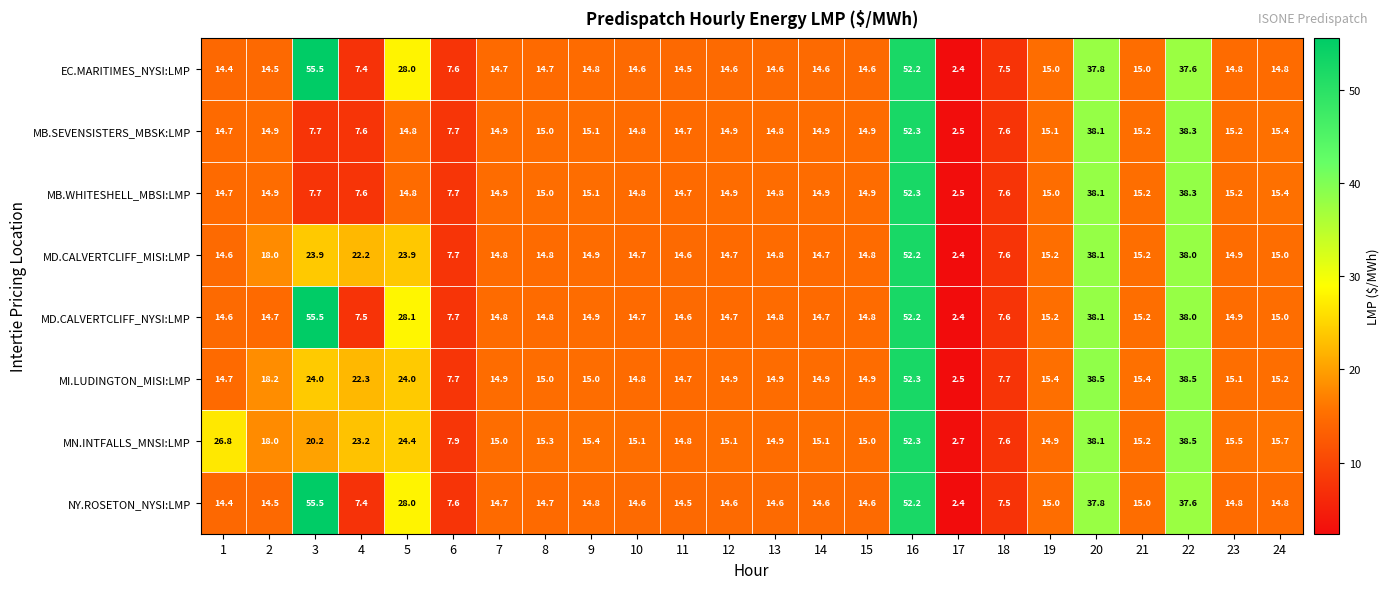

Which series has the largest total across all categories?

MD.CALVERTCLIFF_NYSI:LMP